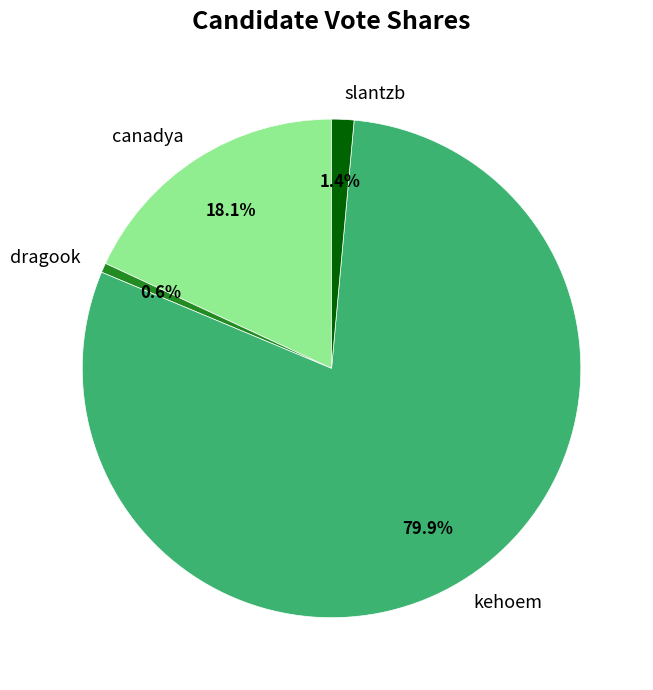

Which has a higher value, dragook or slantzb?

slantzb